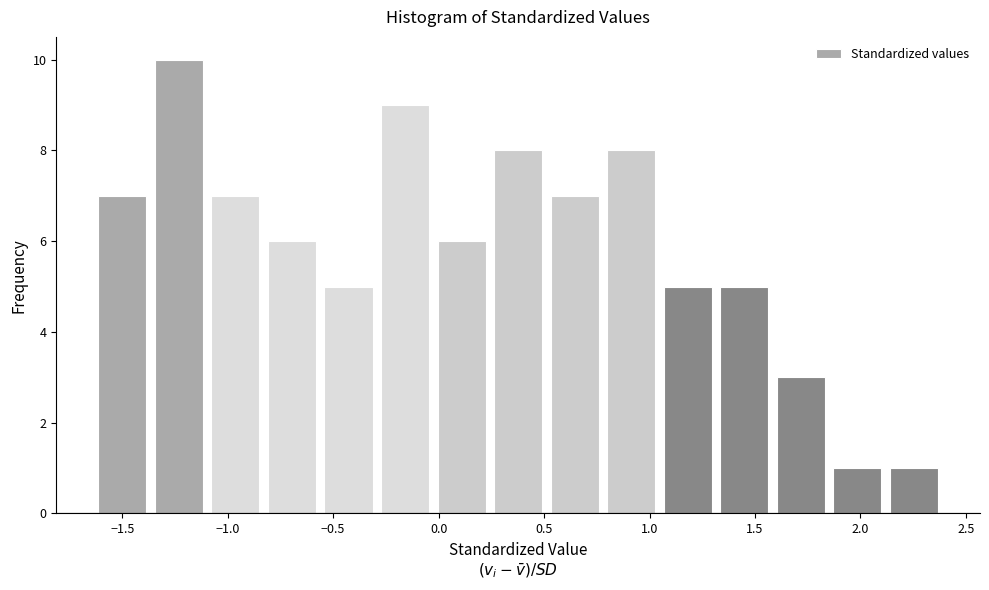

Reading left to right, transcribe this chart: for each bar, give the range it covers on the x-axis and its height. Neither the bar edges nor the heights are printed on the chart, so give them approximately, as read against the axes.

-1.65 to -1.35: 7
-1.35 to -1.10: 10
-1.10 to -0.85: 7
-0.85 to -0.55: 6
-0.55 to -0.30: 5
-0.30 to -0.05: 9
-0.05 to 0.25: 6
0.25 to 0.50: 8
0.50 to 0.80: 7
0.80 to 1.05: 8
1.05 to 1.30: 5
1.30 to 1.60: 5
1.60 to 1.85: 3
1.85 to 2.10: 1
2.10 to 2.40: 1